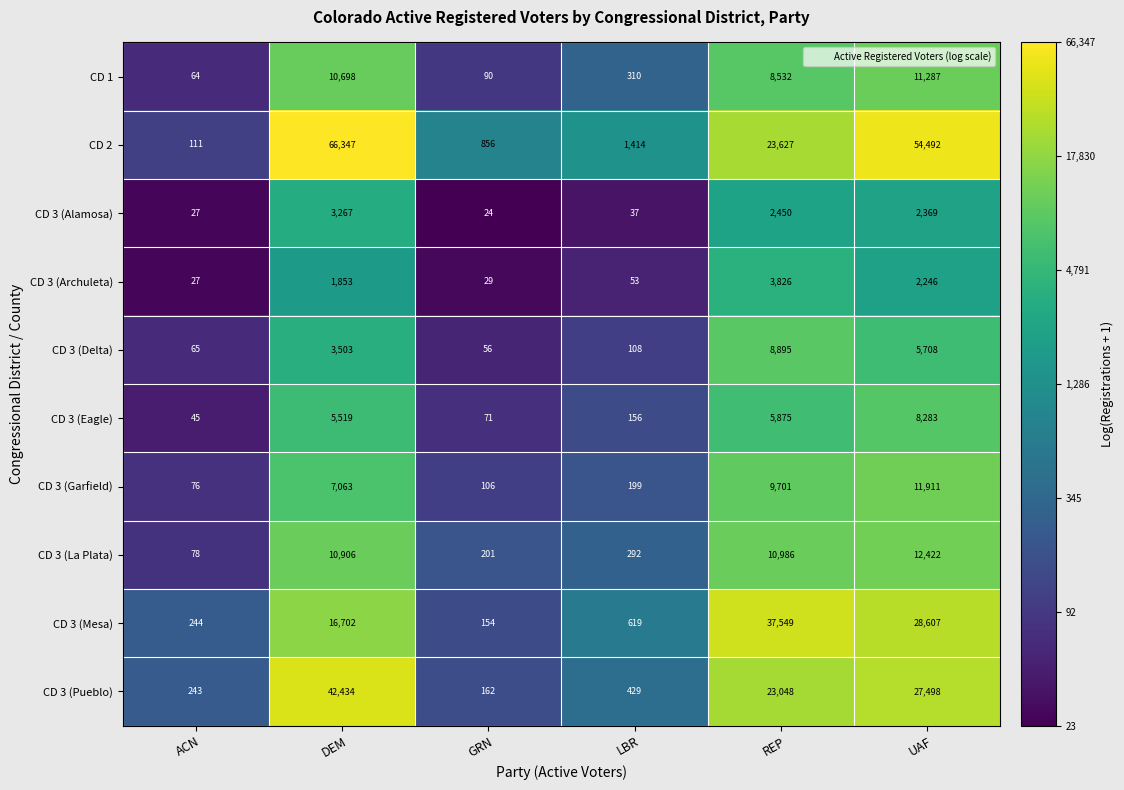

Is it true that CD 3 (Garfield) equals 7063 at DEM?

True